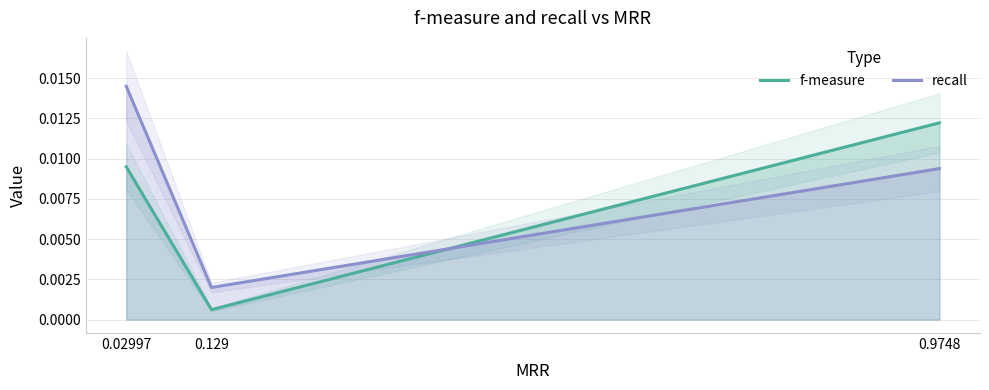

At which category is the sum across all series the highest?

0.02997